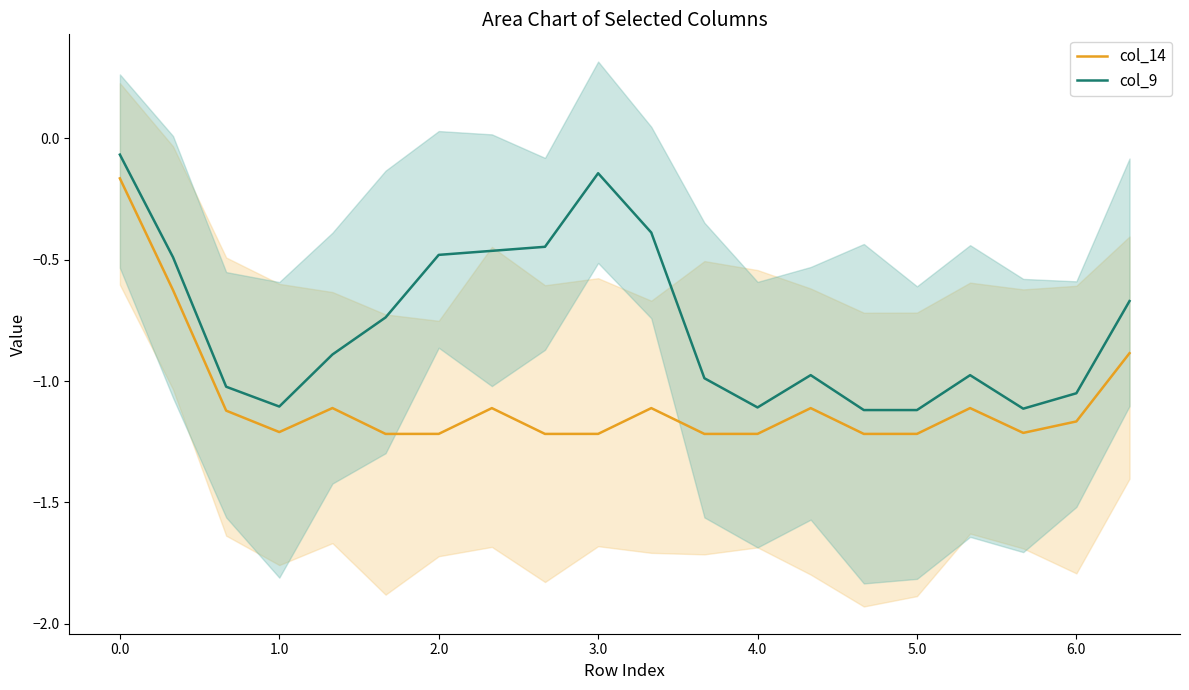

What is the label of the 17th point from the left?

16